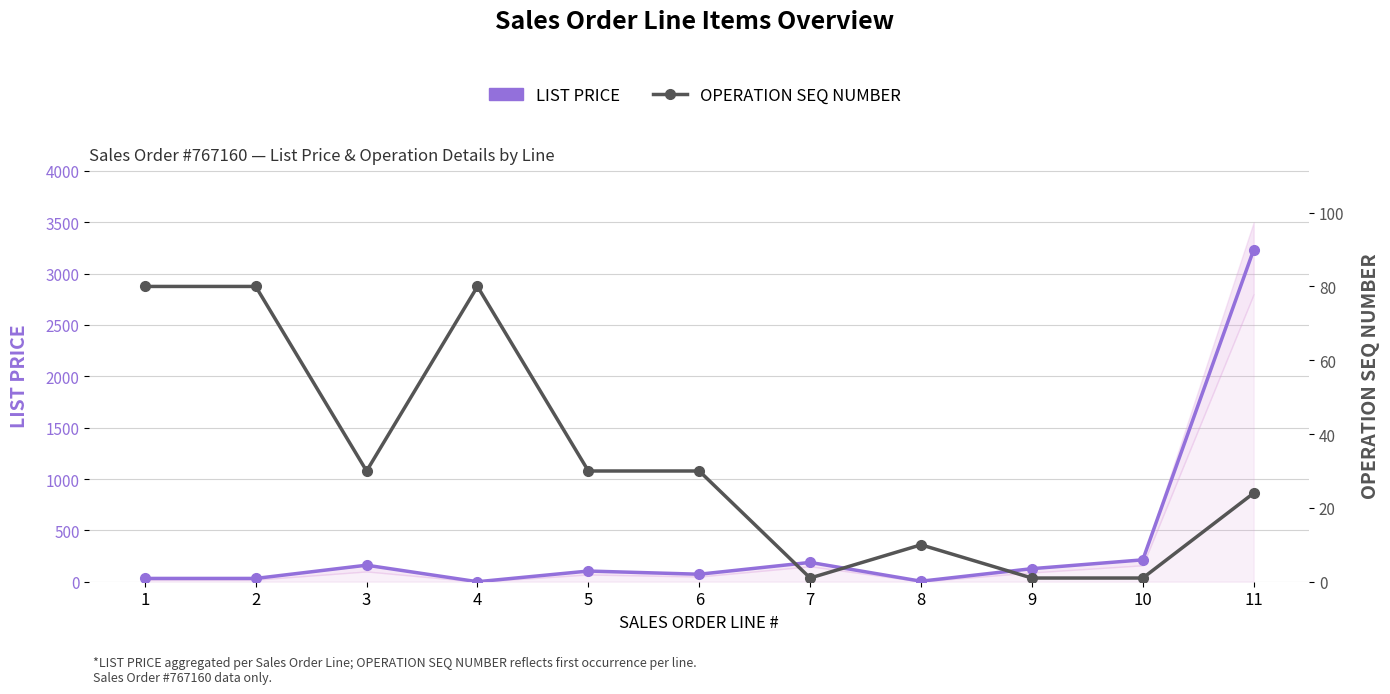

How many series are shown in this chart?

2